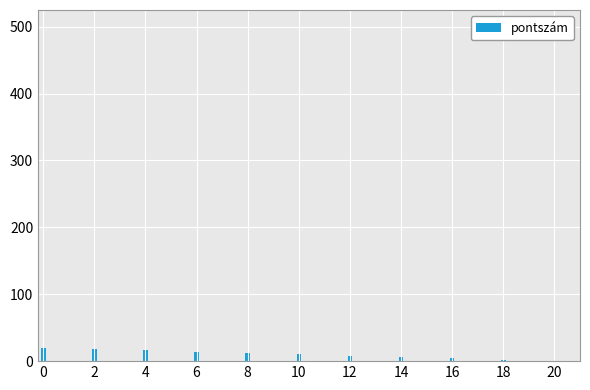

How many distinct data groups are displayed?

1